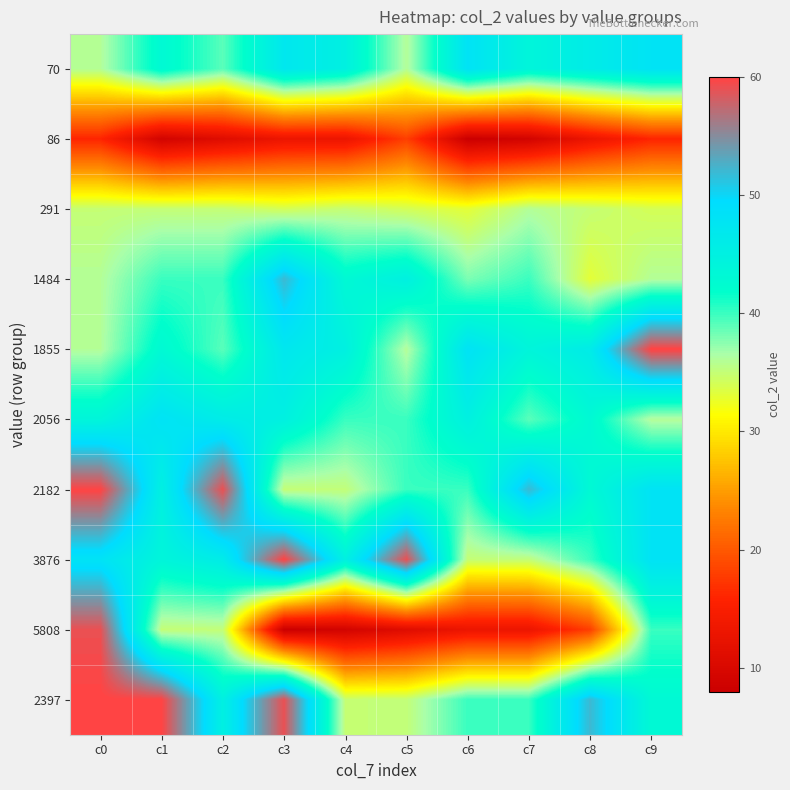

Count the number of categories in the chart.

10